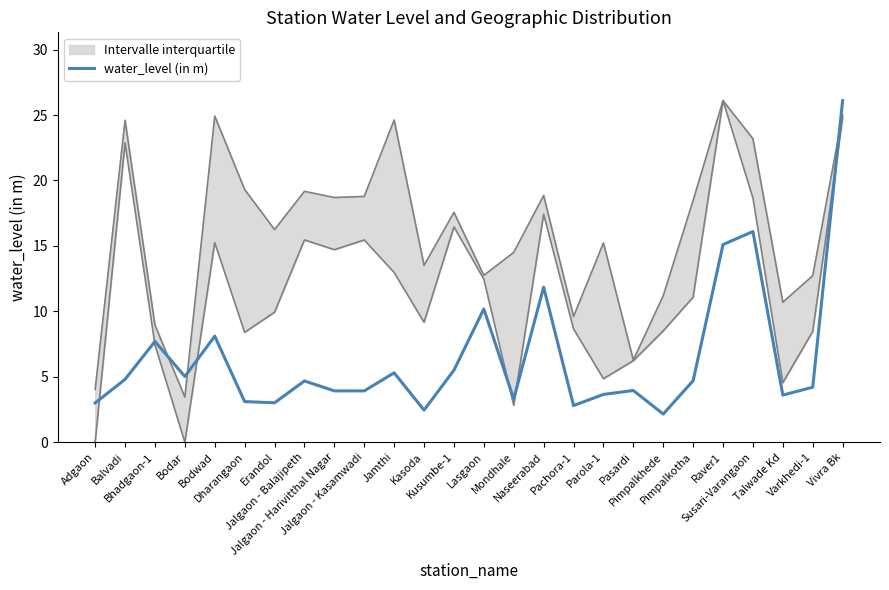

What is the maximum value shown in the chart?

26.1